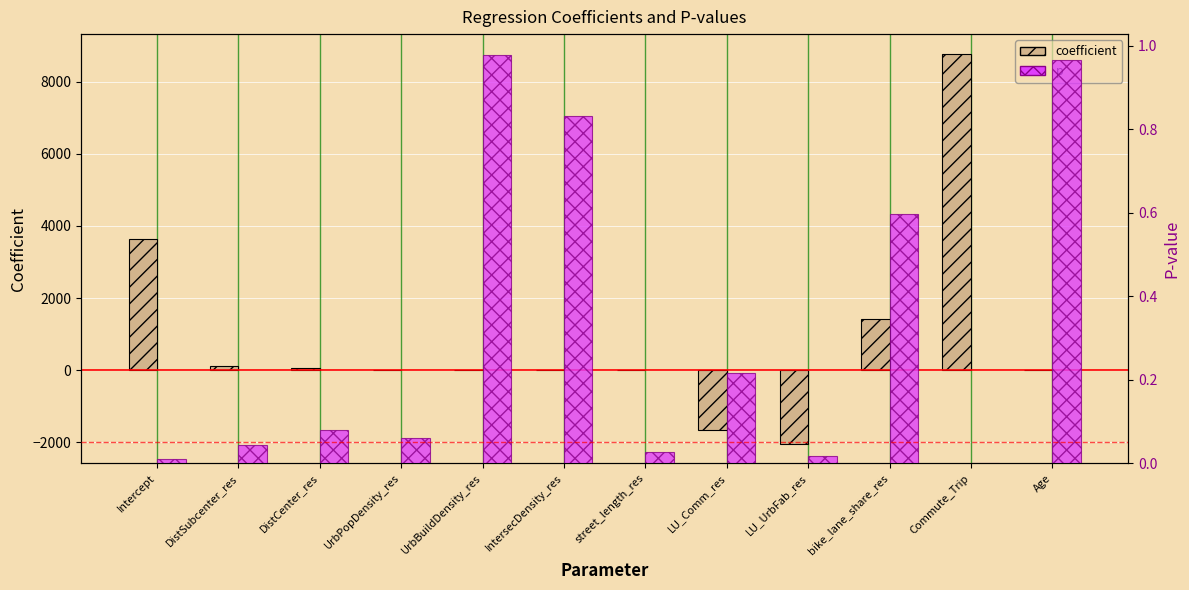

Which label corresponds to the largest value in the chart?

Commute_Trip